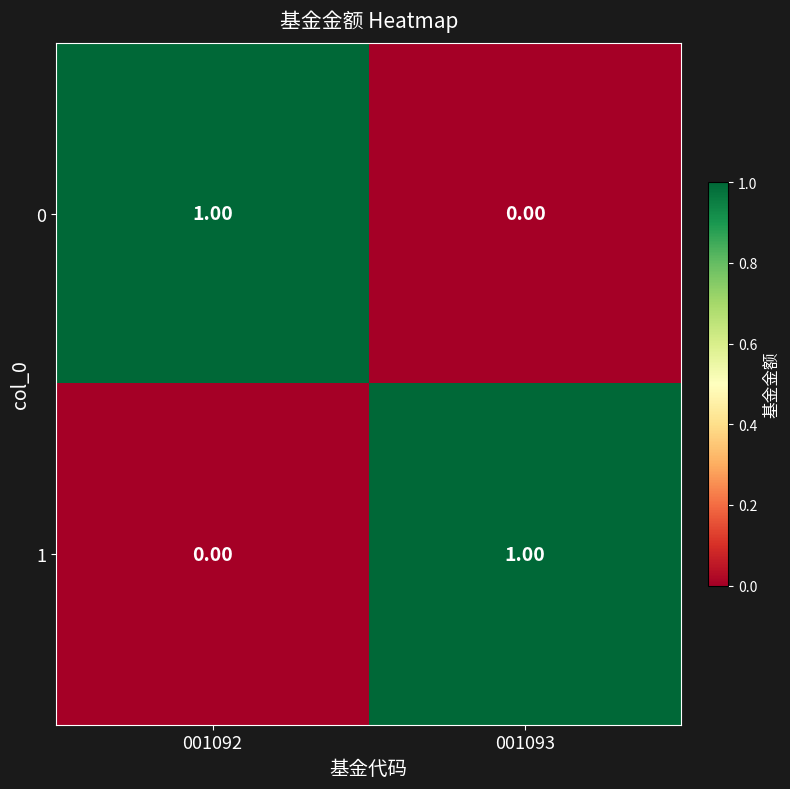

Rank the categories by 0 value from lowest to highest.

001093, 001092